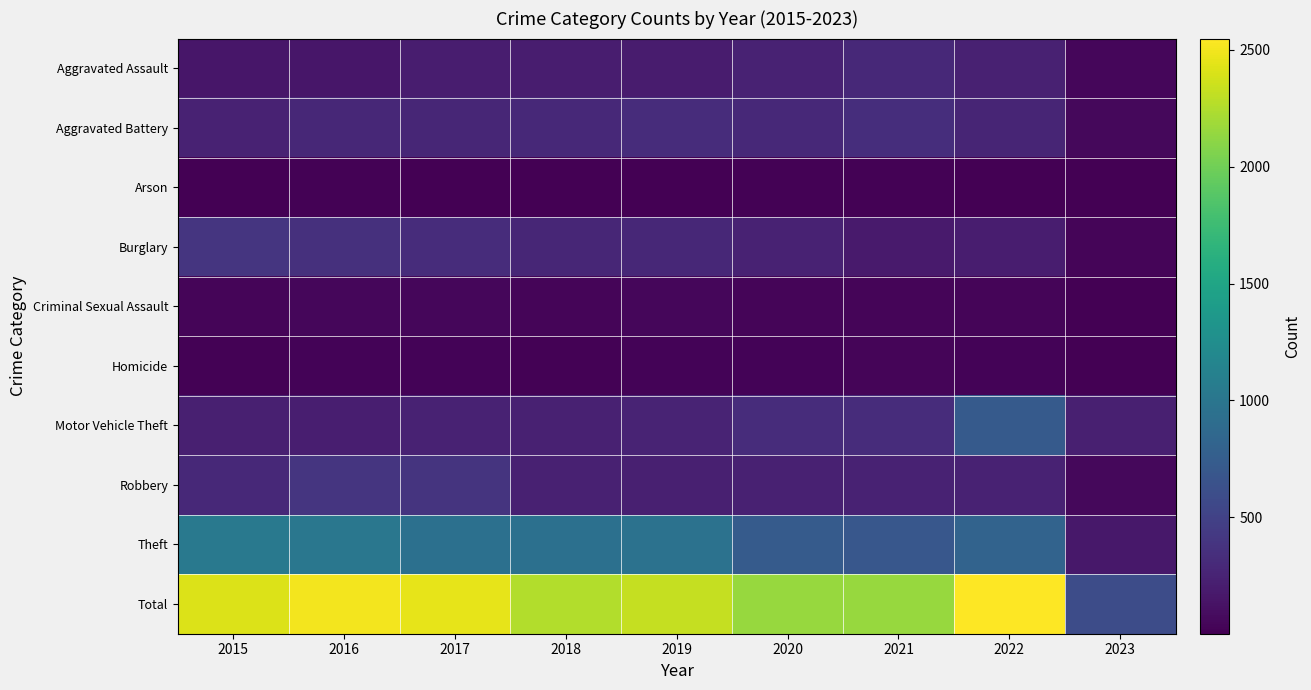

Reading right to left, extract all data points from this chart.

Aggravated Assault: 2023=45	2022=239	2021=292	2020=242	2019=197	2018=206	2017=207	2016=154	2015=160
Aggravated Battery: 2023=57	2022=261	2021=336	2020=294	2019=321	2018=297	2017=277	2016=288	2015=246
Arson: 2023=2	2022=5	2021=14	2020=20	2019=8	2018=9	2017=9	2016=13	2015=11
Burglary: 2023=39	2022=201	2021=185	2020=245	2019=281	2018=273	2017=327	2016=352	2015=393
Criminal Sexual Assault: 2023=6	2022=40	2021=32	2020=36	2019=51	2018=40	2017=47	2016=43	2015=34
Homicide: 2023=6	2022=23	2021=37	2020=24	2019=27	2018=15	2017=24	2016=29	2015=17
Motor Vehicle Theft: 2023=221	2022=722	2021=329	2020=328	2019=260	2018=232	2017=243	2016=218	2015=228
Robbery: 2023=57	2022=245	2021=244	2020=233	2019=224	2018=237	2017=381	2016=394	2015=297
Theft: 2023=164	2022=812	2021=691	2020=736	2019=959	2018=941	2017=941	2016=1009	2015=1027
Total: 2023=597	2022=2548	2021=2160	2020=2158	2019=2328	2018=2250	2017=2456	2016=2500	2015=2413